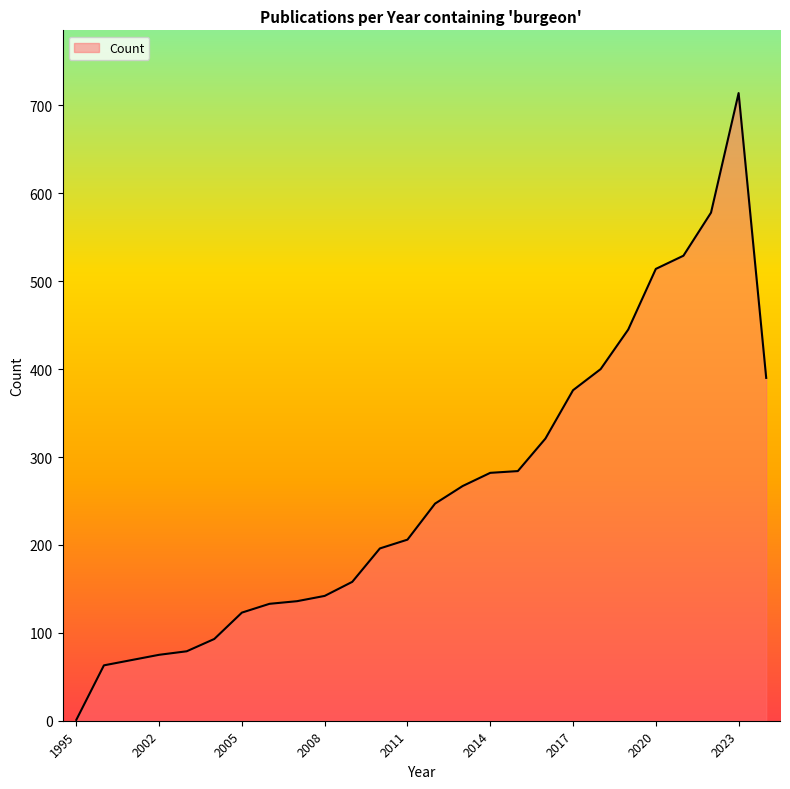

What is the greatest value displayed?

714